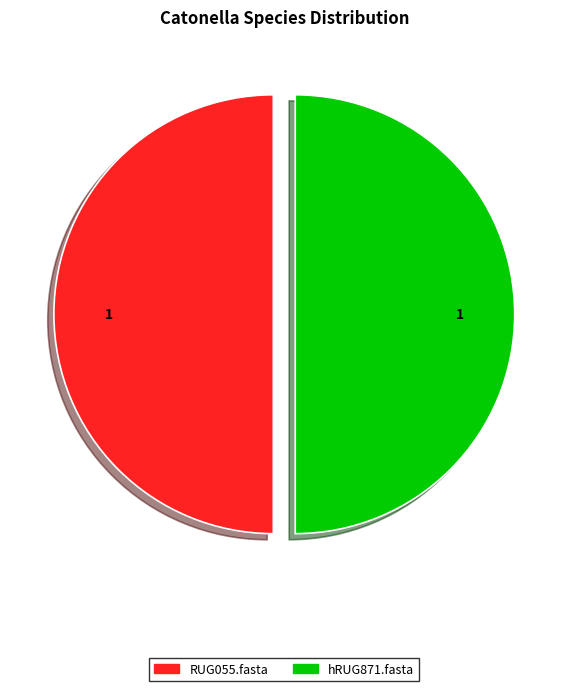

How many slices are in this pie chart?

2